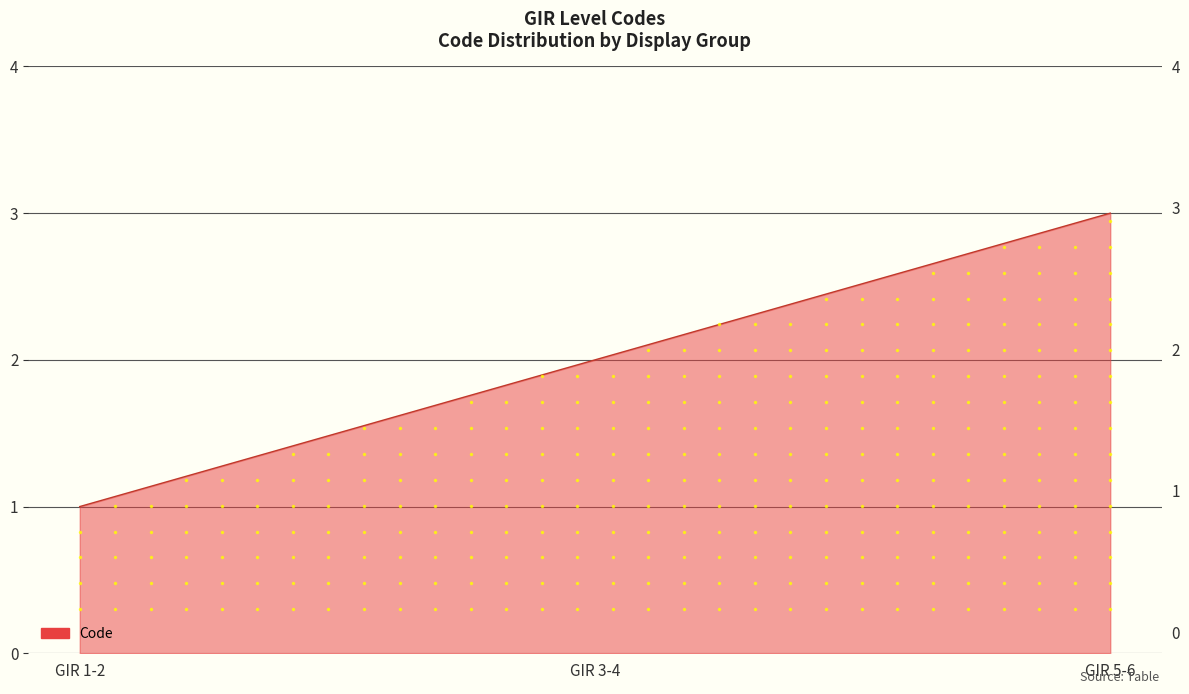

Does the chart display data point markers on the line(s)?

No